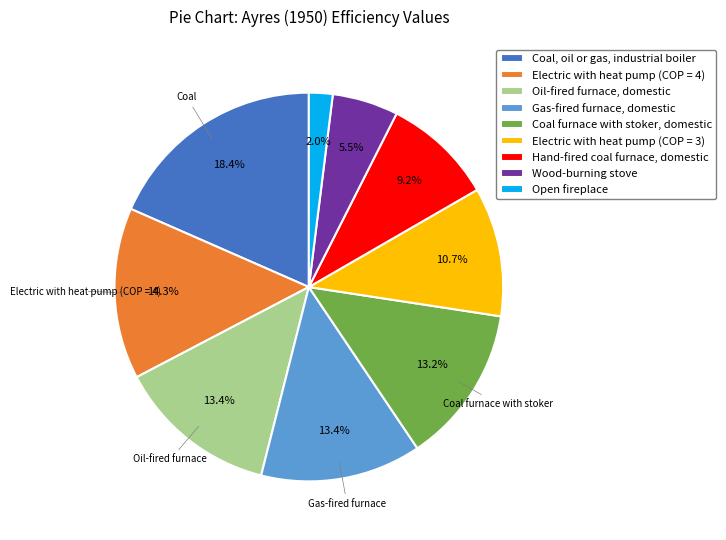

To the nearest percent, what is the average slice percentage?

11%